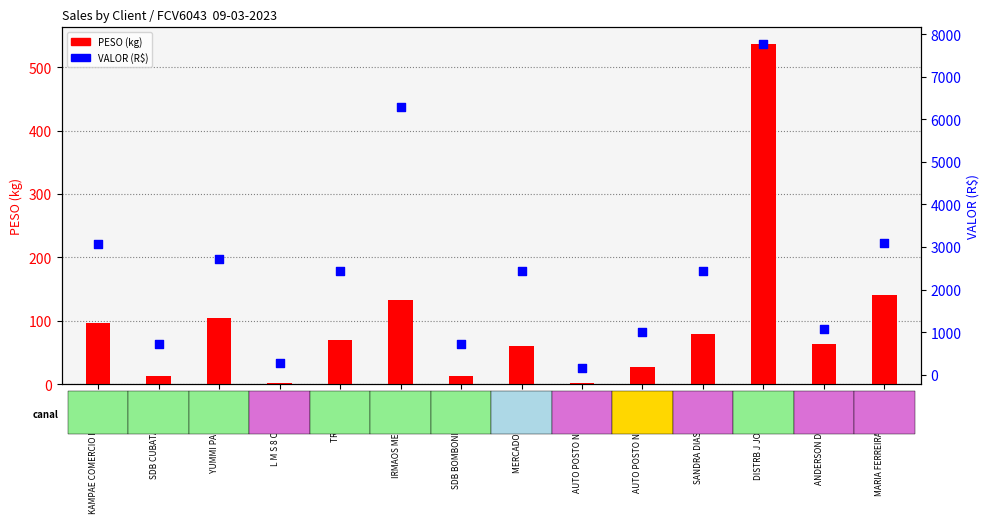

What is the total value across all series at SDB CUBATAO B COM?

732.8